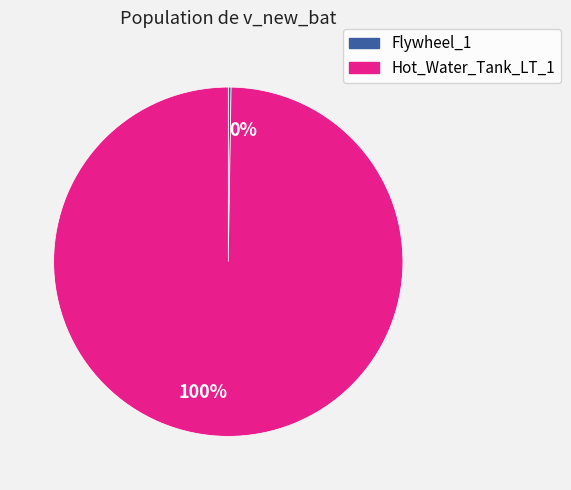

Is there a majority slice in this chart?

Yes